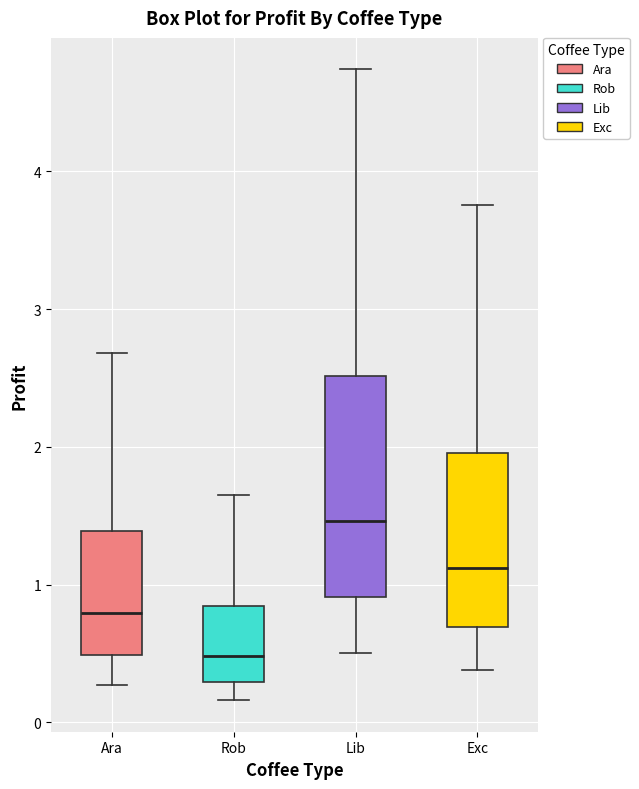

Comparing the boxes themselves (not the whiskers), which one is the tallest?

Lib